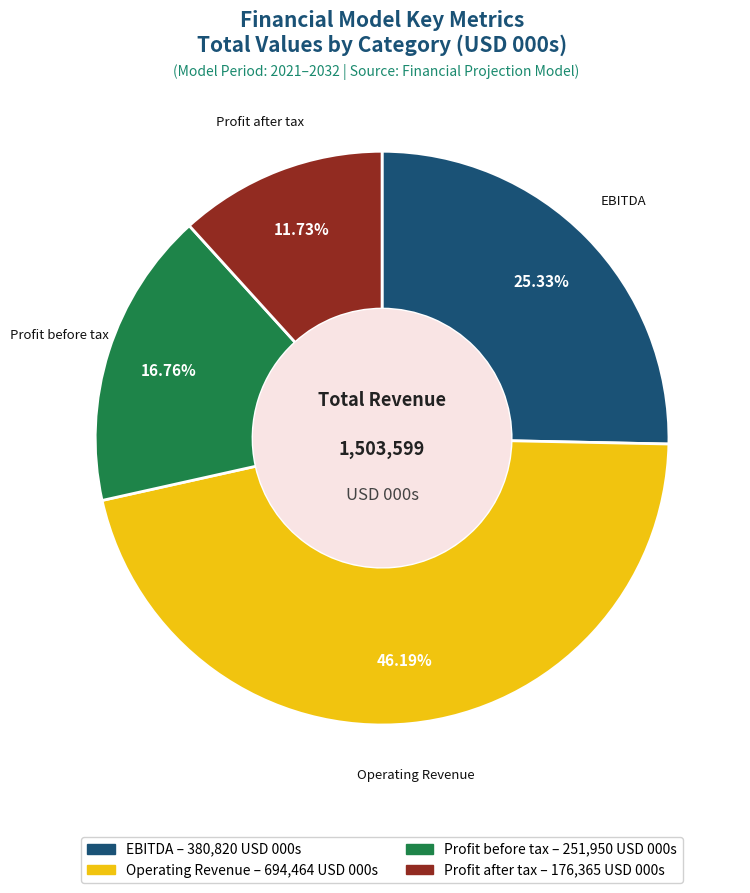

Is there a majority slice in this chart?

No